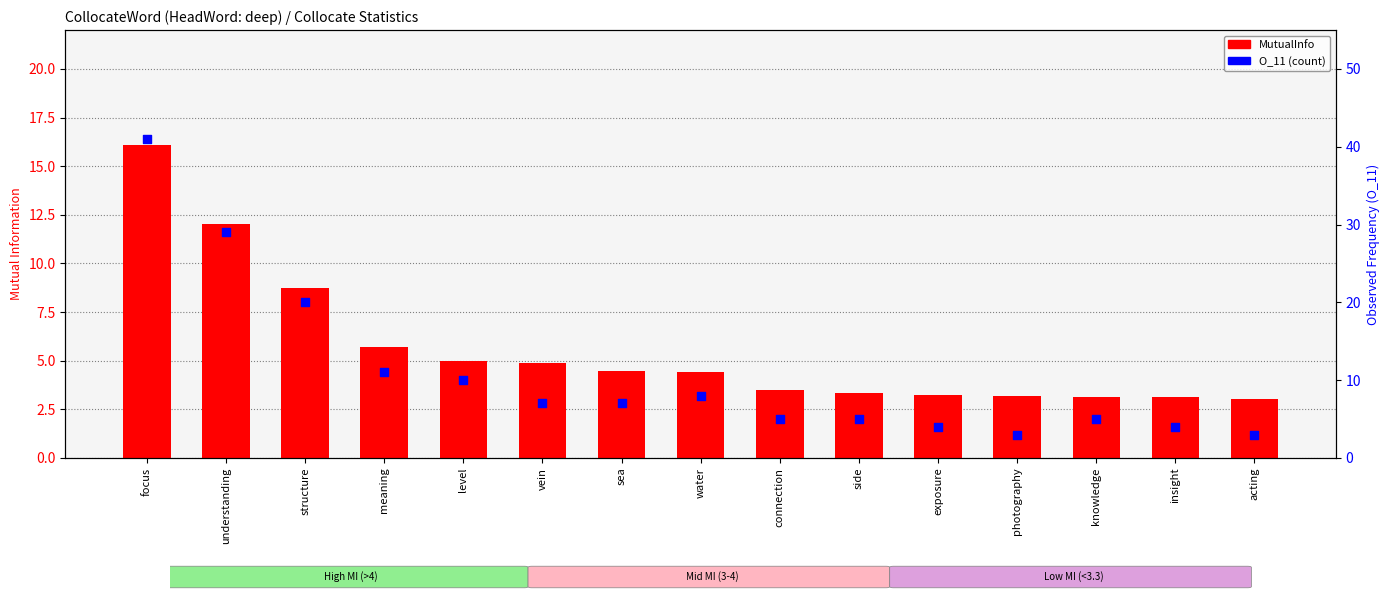

At how many categories does at least one series exceed 22?

2